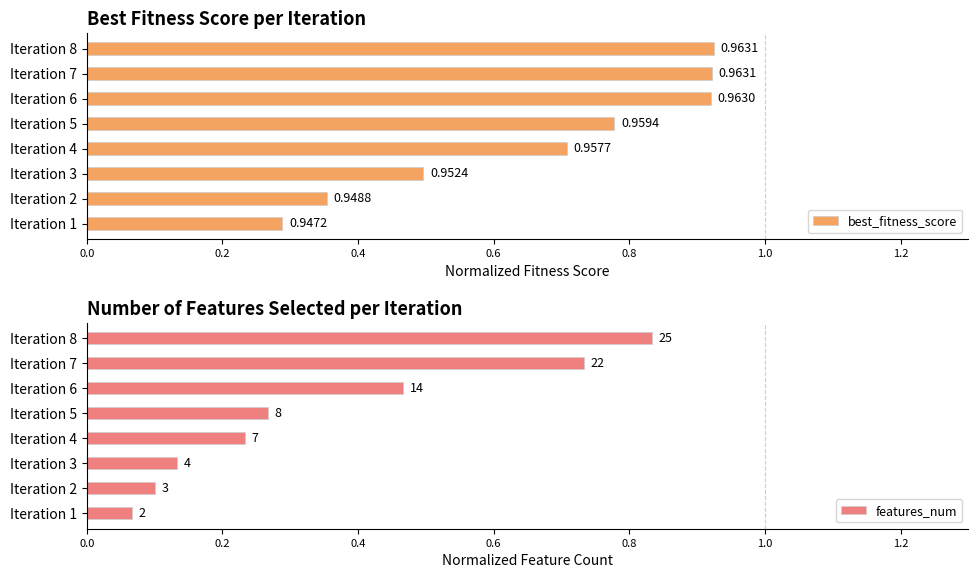

List the labels in order of best_fitness_score value, largest first.

Iteration 8, Iteration 7, Iteration 6, Iteration 5, Iteration 4, Iteration 3, Iteration 2, Iteration 1